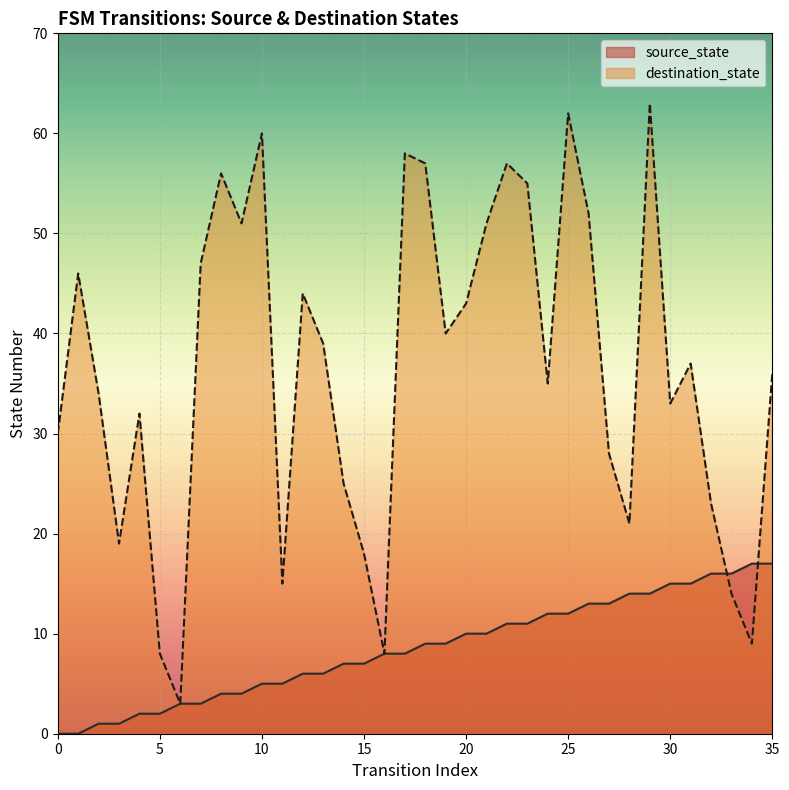

Rank the series by their average value, from highest to lowest.

destination_state, source_state